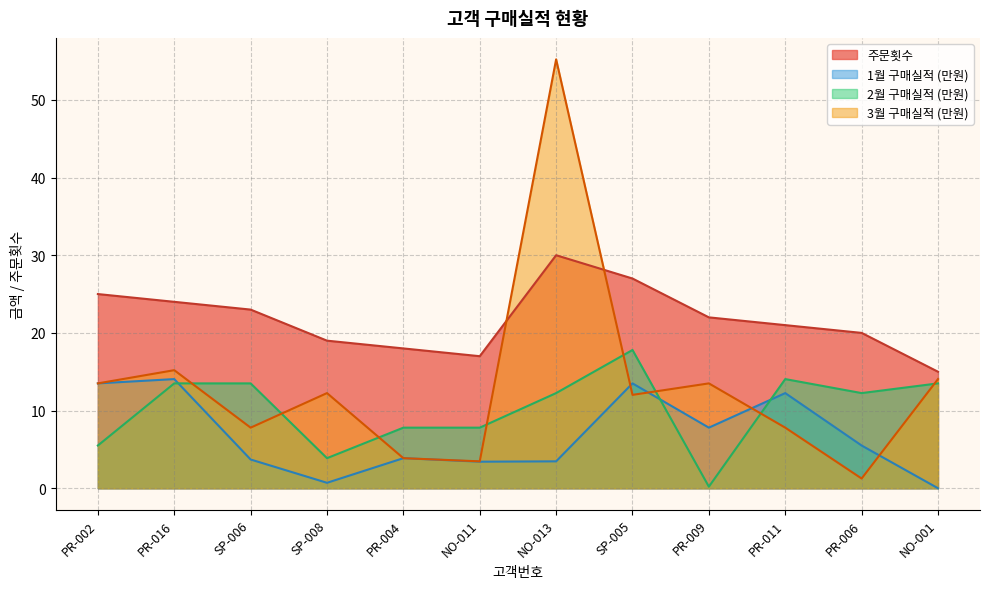

Reading right to left, extract all data points from this chart.

주문횟수: 15.0	20.0	21.0	22.0	27.0	30.0	17.0	18.0	19.0	23.0	24.0	25.0
1월 구매실적: 0.0	5.5	12.2	7.8	13.5	3.5	3.4	3.9	0.7	3.7	14.1	13.5
2월 구매실적: 13.5	12.2	14.1	0.2	17.8	12.2	7.8	7.8	3.9	13.5	13.5	5.5
3월 구매실적: 14.1	1.2	7.8	13.5	12.0	55.2	3.5	3.9	12.2	7.8	15.2	13.5